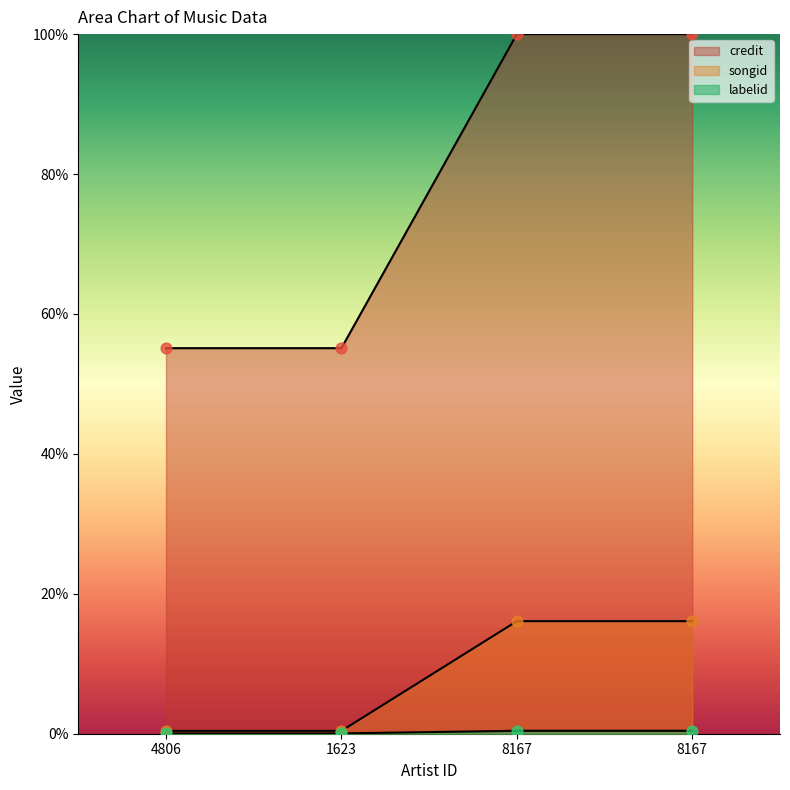

How many lines are shown in the chart?

3